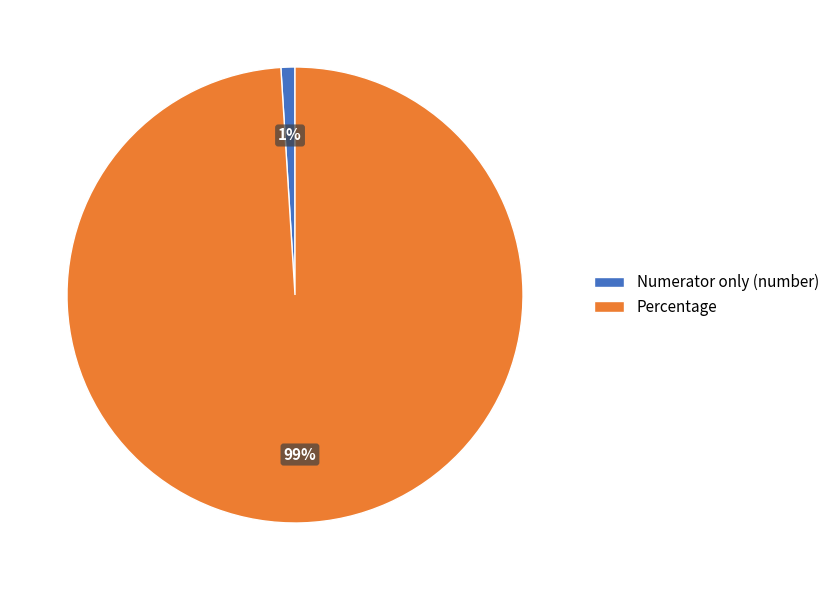

What percentage is the Numerator only (number) slice, to the nearest percent?

1%